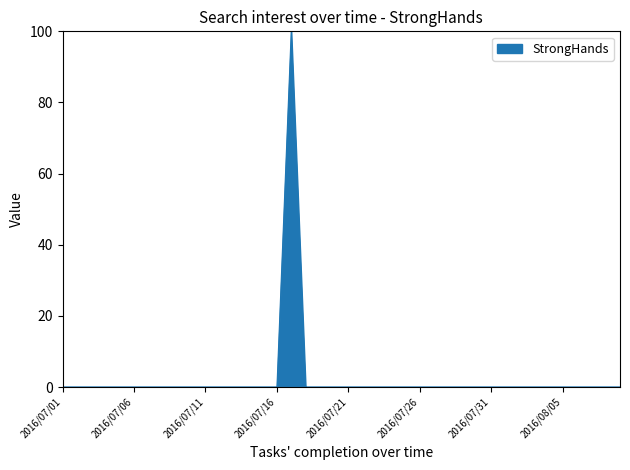

What is the difference between the maximum and minimum values?

100